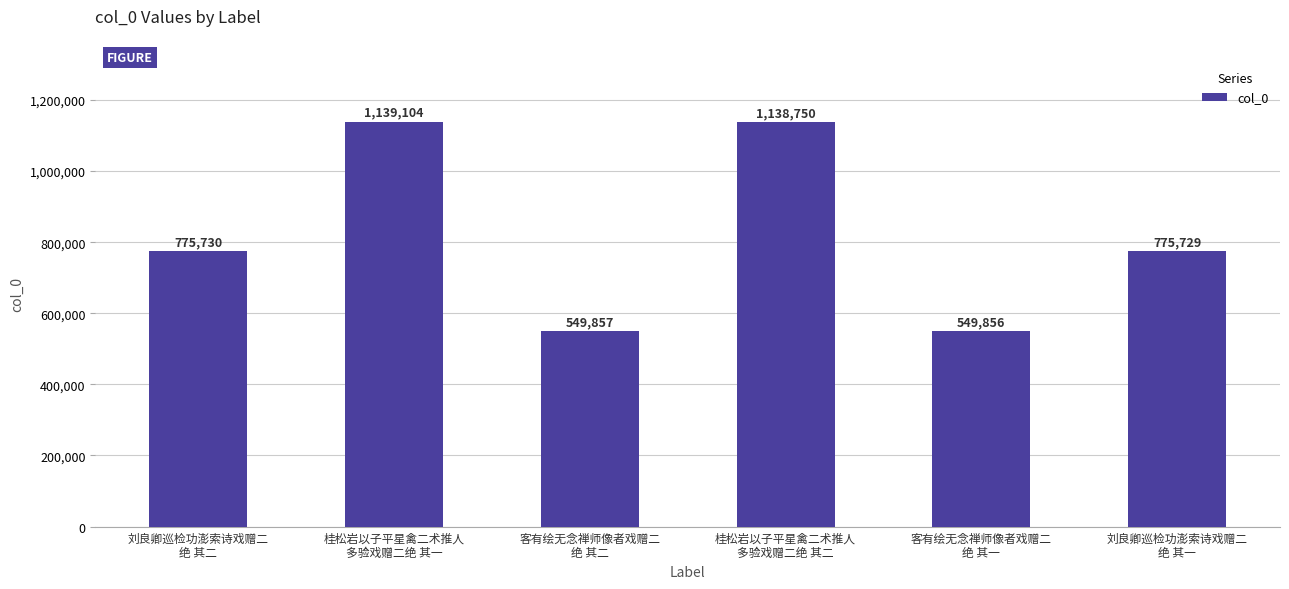

What is the value of the 1st bar from the left?

775730